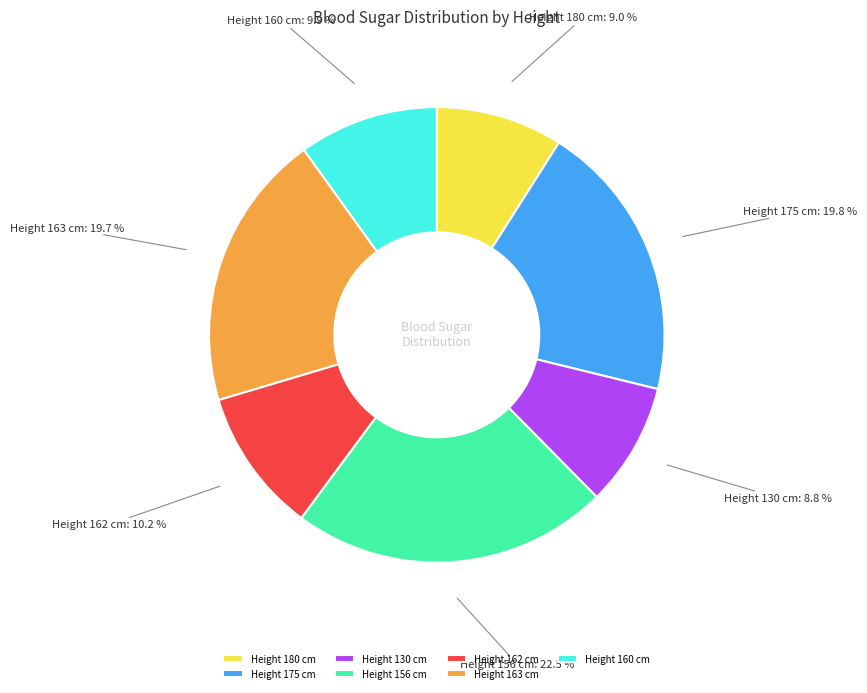

How many slices are in this pie chart?

7